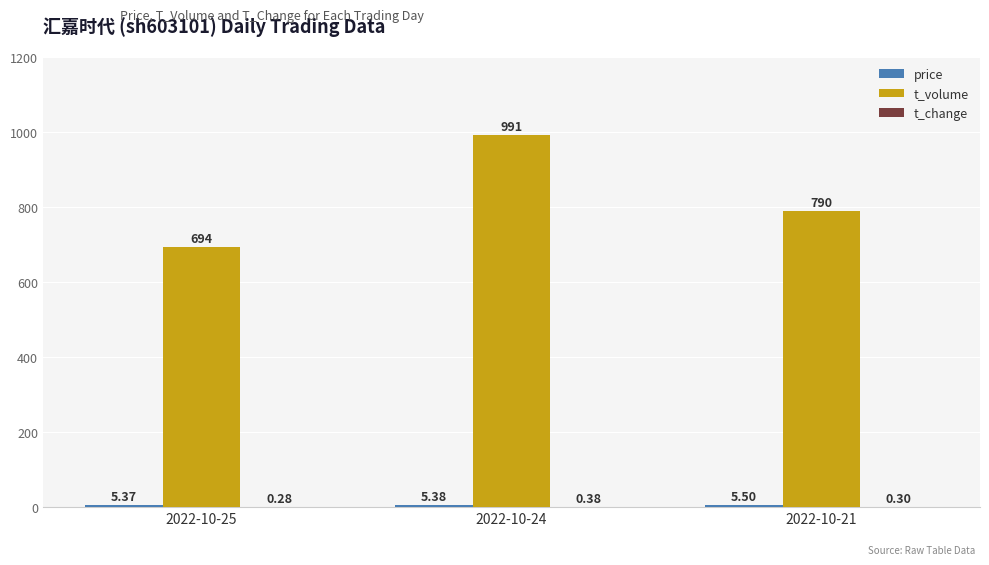

At which category is the sum across all series the highest?

2022-10-24